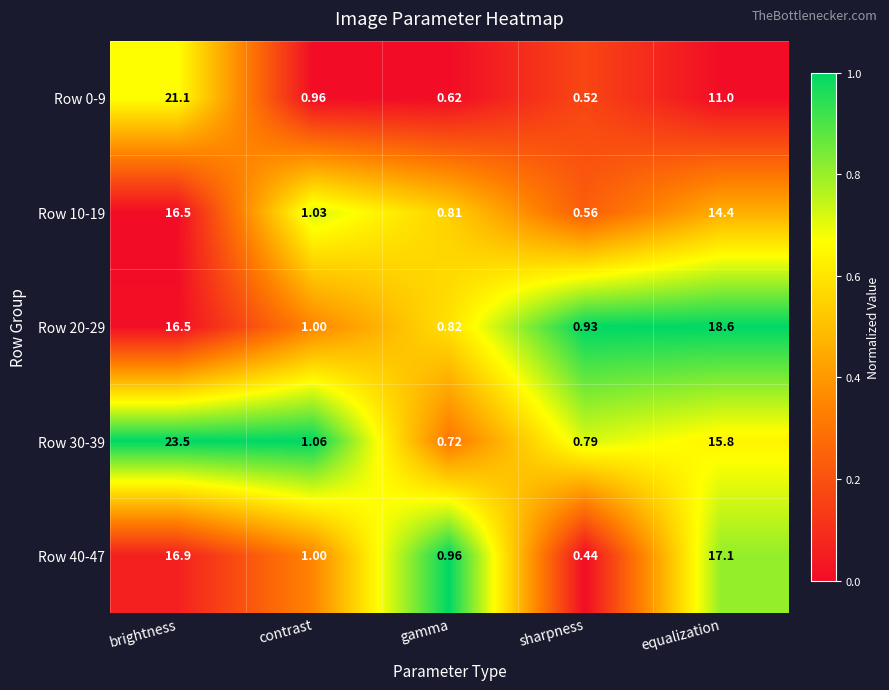

At which category is the sum across all series the highest?

brightness